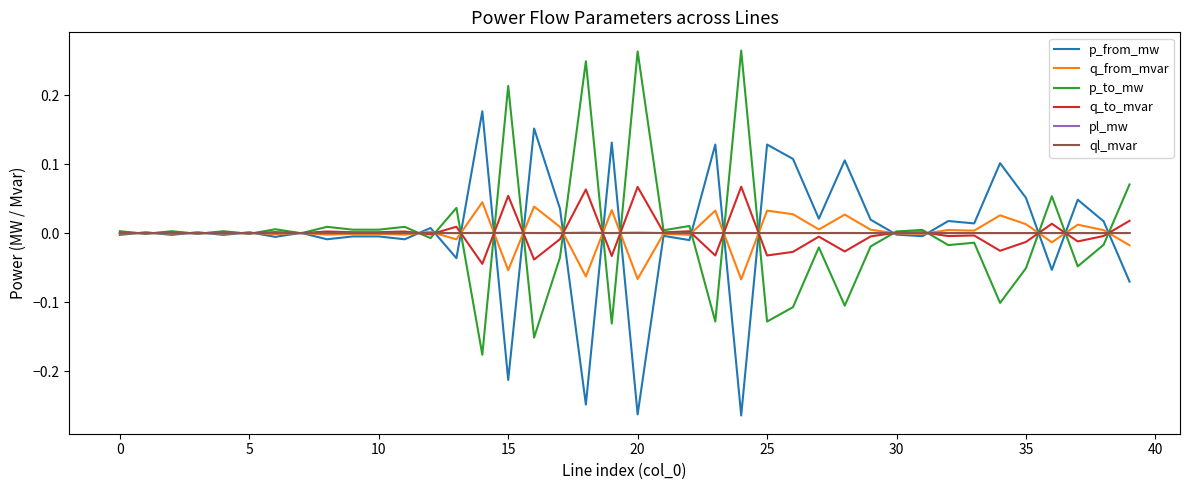

At which category does pl_mw reach its first local peak?

5